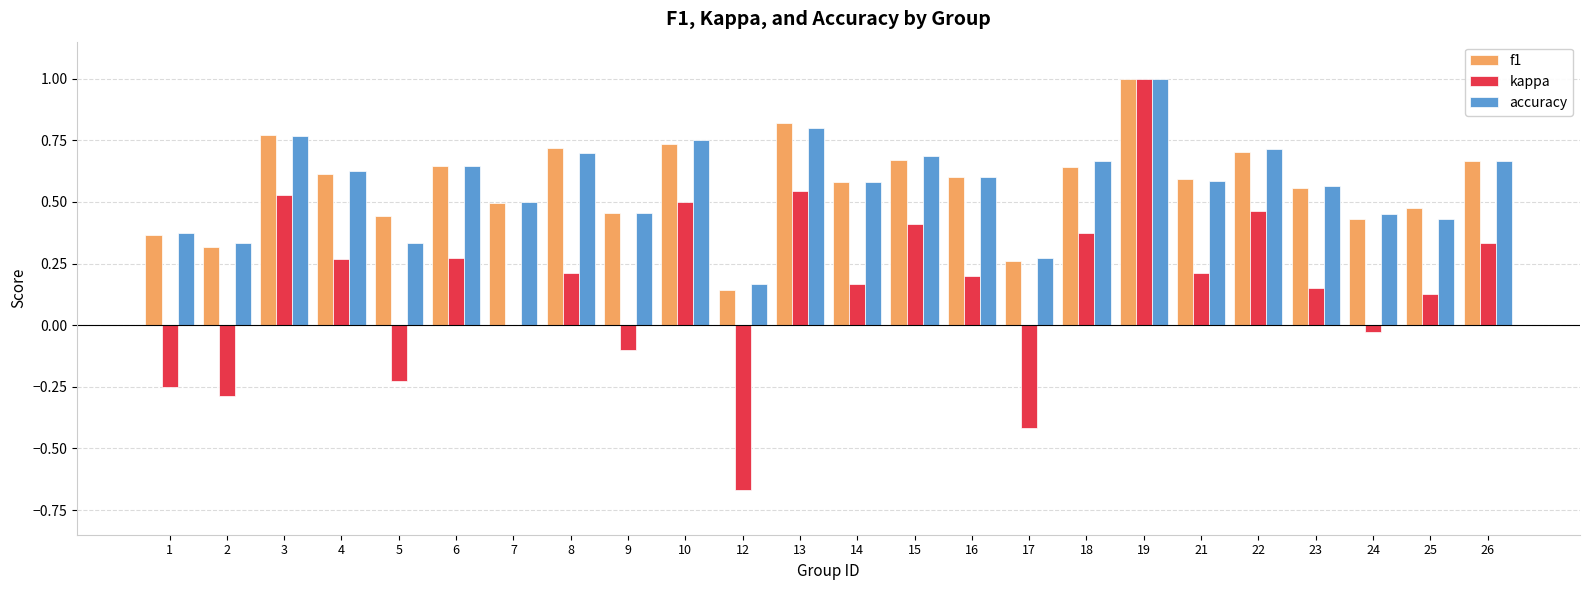

Is the value of accuracy at 15 greater than the value of f1 at 16?

Yes